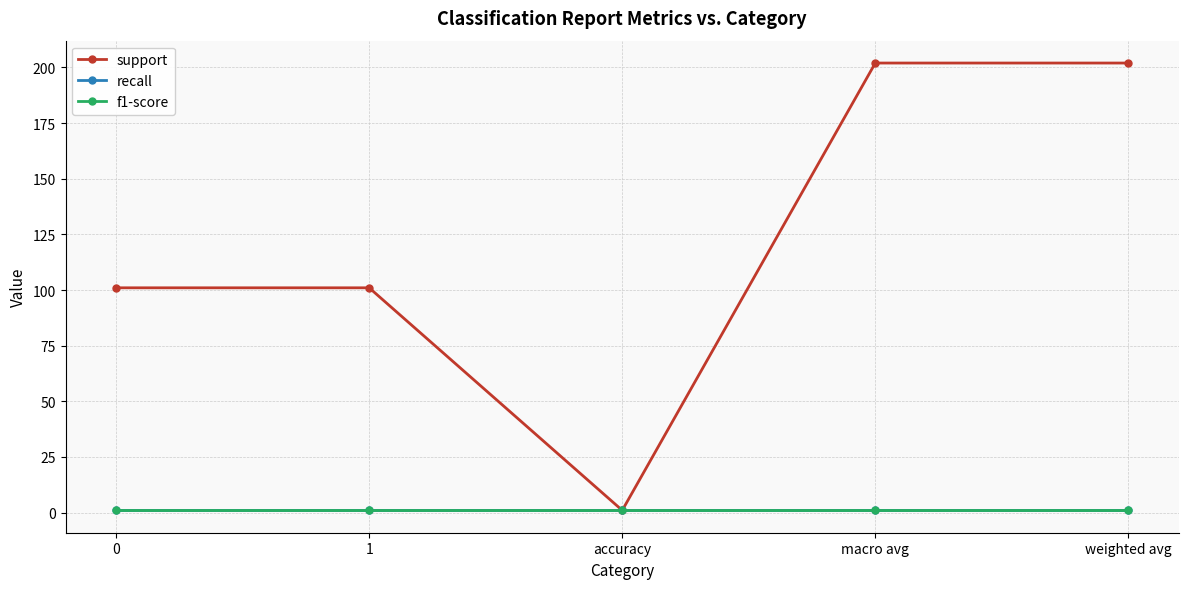

Which series has the largest total across all categories?

support